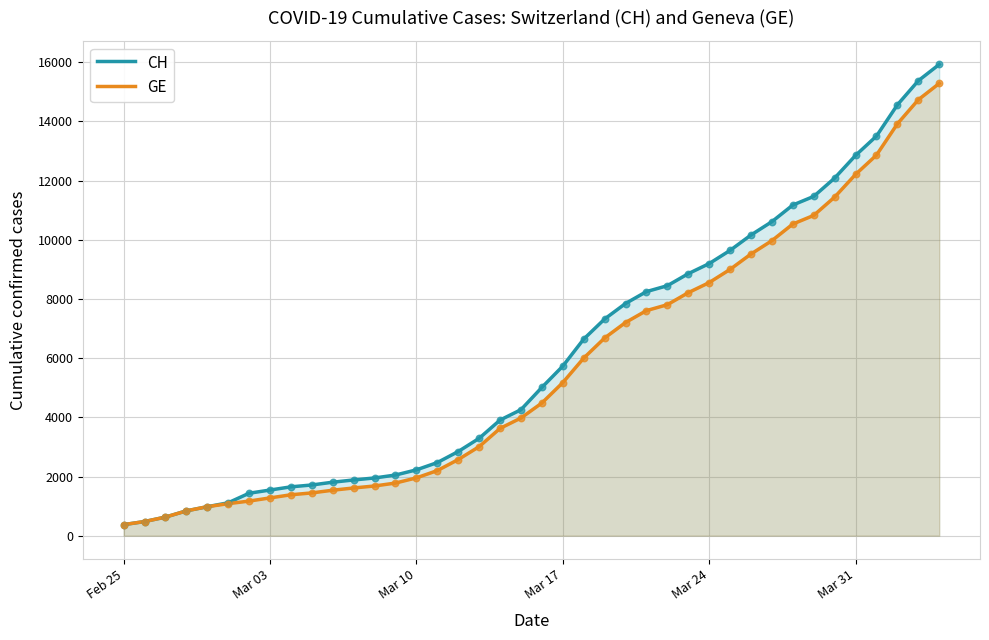

Which series has the largest total across all categories?

CH